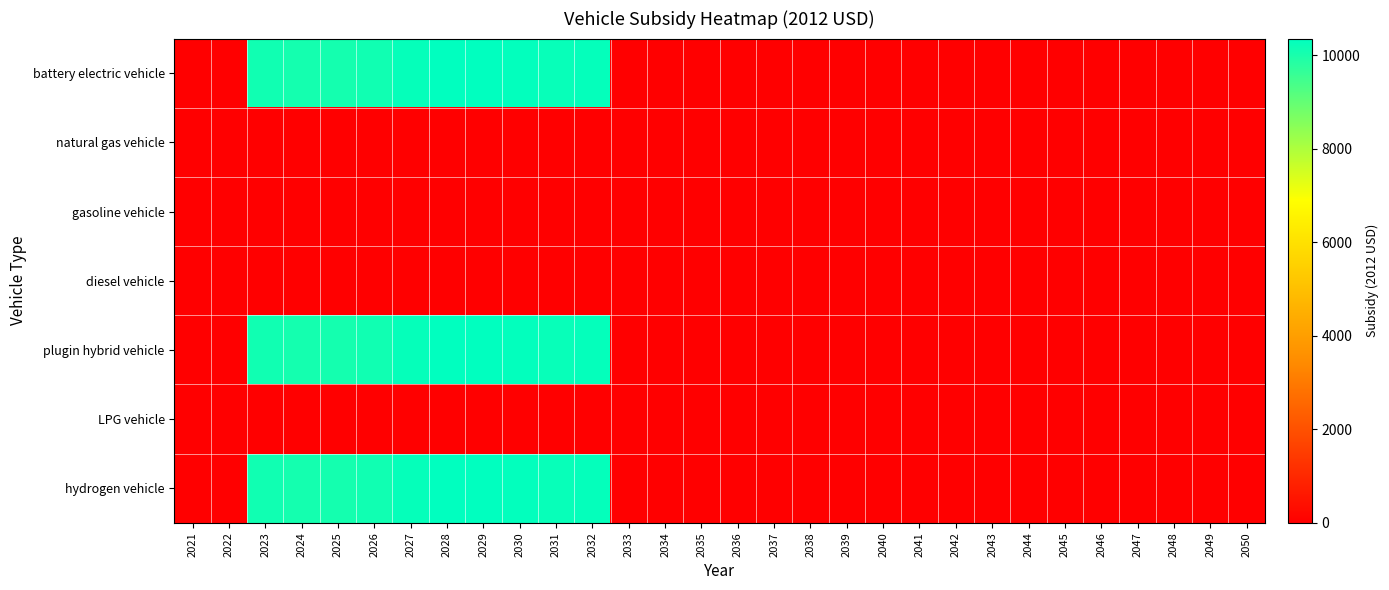

Reading right to left, transcribe all the data shown in this chart.

battery electric vehicle: 2050=0.0	2049=0.0	2048=0.0	2047=0.0	2046=0.0	2045=0.0	2044=0.0	2043=0.0	2042=0.0	2041=0.0	2040=0.0	2039=0.0	2038=0.0	2037=0.0	2036=0.0	2035=0.0	2034=0.0	2033=0.0	2032=10279.8	2031=10251.9	2030=10294.2	2029=10353.7	2028=10350.8	2027=10269.1	2026=10127.4	2025=10050.8	2024=10059.8	2023=10121.2	2022=0.0	2021=0.0
natural gas vehicle: 2050=0.0	2049=0.0	2048=0.0	2047=0.0	2046=0.0	2045=0.0	2044=0.0	2043=0.0	2042=0.0	2041=0.0	2040=0.0	2039=0.0	2038=0.0	2037=0.0	2036=0.0	2035=0.0	2034=0.0	2033=0.0	2032=0.0	2031=0.0	2030=0.0	2029=0.0	2028=0.0	2027=0.0	2026=0.0	2025=0.0	2024=0.0	2023=0.0	2022=0.0	2021=0.0
gasoline vehicle: 2050=0.0	2049=0.0	2048=0.0	2047=0.0	2046=0.0	2045=0.0	2044=0.0	2043=0.0	2042=0.0	2041=0.0	2040=0.0	2039=0.0	2038=0.0	2037=0.0	2036=0.0	2035=0.0	2034=0.0	2033=0.0	2032=0.0	2031=0.0	2030=0.0	2029=0.0	2028=0.0	2027=0.0	2026=0.0	2025=0.0	2024=0.0	2023=0.0	2022=0.0	2021=0.0
diesel vehicle: 2050=0.0	2049=0.0	2048=0.0	2047=0.0	2046=0.0	2045=0.0	2044=0.0	2043=0.0	2042=0.0	2041=0.0	2040=0.0	2039=0.0	2038=0.0	2037=0.0	2036=0.0	2035=0.0	2034=0.0	2033=0.0	2032=0.0	2031=0.0	2030=0.0	2029=0.0	2028=0.0	2027=0.0	2026=0.0	2025=0.0	2024=0.0	2023=0.0	2022=0.0	2021=0.0
plugin hybrid vehicle: 2050=0.0	2049=0.0	2048=0.0	2047=0.0	2046=0.0	2045=0.0	2044=0.0	2043=0.0	2042=0.0	2041=0.0	2040=0.0	2039=0.0	2038=0.0	2037=0.0	2036=0.0	2035=0.0	2034=0.0	2033=0.0	2032=10279.8	2031=10251.9	2030=10294.2	2029=10353.7	2028=10350.8	2027=10269.1	2026=10127.4	2025=10050.8	2024=10059.8	2023=10121.2	2022=0.0	2021=0.0
LPG vehicle: 2050=0.0	2049=0.0	2048=0.0	2047=0.0	2046=0.0	2045=0.0	2044=0.0	2043=0.0	2042=0.0	2041=0.0	2040=0.0	2039=0.0	2038=0.0	2037=0.0	2036=0.0	2035=0.0	2034=0.0	2033=0.0	2032=0.0	2031=0.0	2030=0.0	2029=0.0	2028=0.0	2027=0.0	2026=0.0	2025=0.0	2024=0.0	2023=0.0	2022=0.0	2021=0.0
hydrogen vehicle: 2050=0.0	2049=0.0	2048=0.0	2047=0.0	2046=0.0	2045=0.0	2044=0.0	2043=0.0	2042=0.0	2041=0.0	2040=0.0	2039=0.0	2038=0.0	2037=0.0	2036=0.0	2035=0.0	2034=0.0	2033=0.0	2032=10279.8	2031=10251.9	2030=10294.2	2029=10353.7	2028=10350.8	2027=10269.1	2026=10127.4	2025=10050.8	2024=10059.8	2023=10121.2	2022=0.0	2021=0.0